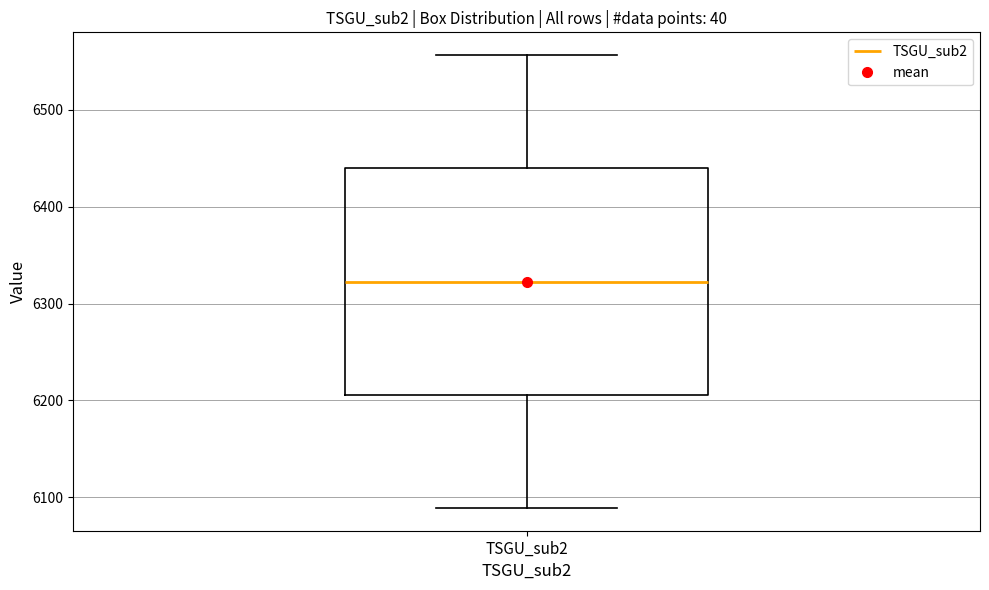

Read this box plot against the y-axis: the position of the median line, the range covered by the box, and the ends of both whiskers. The values are not printed on the chart, so give them approximately, as read against the axis.

median 6320, box 6210 to 6440, whiskers 6090 to 6560